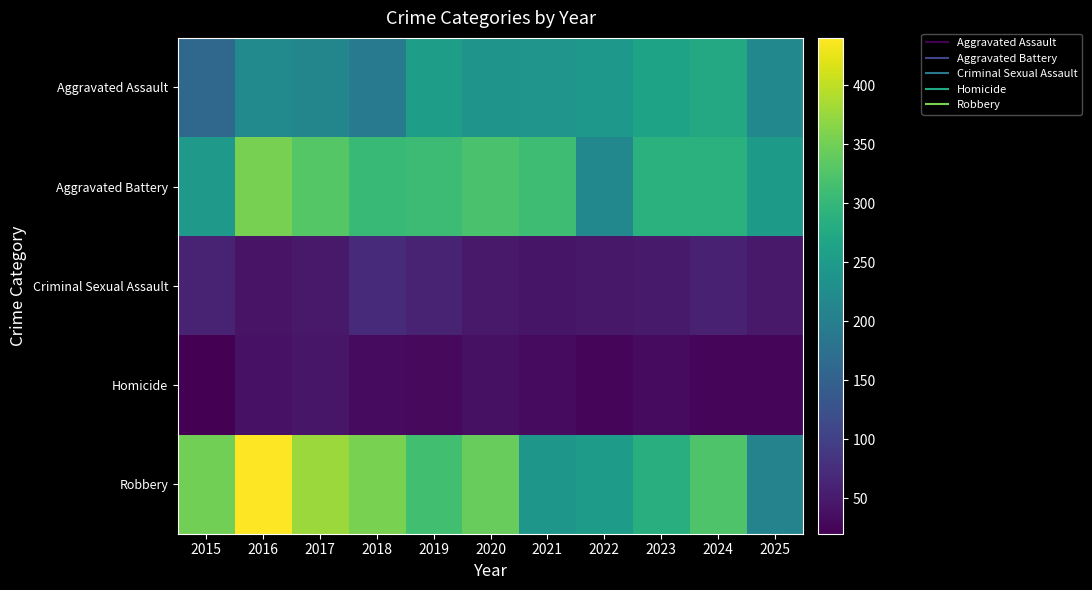

List the series in order of their peak value, lowest first.

Homicide, Criminal Sexual Assault, Aggravated Assault, Aggravated Battery, Robbery